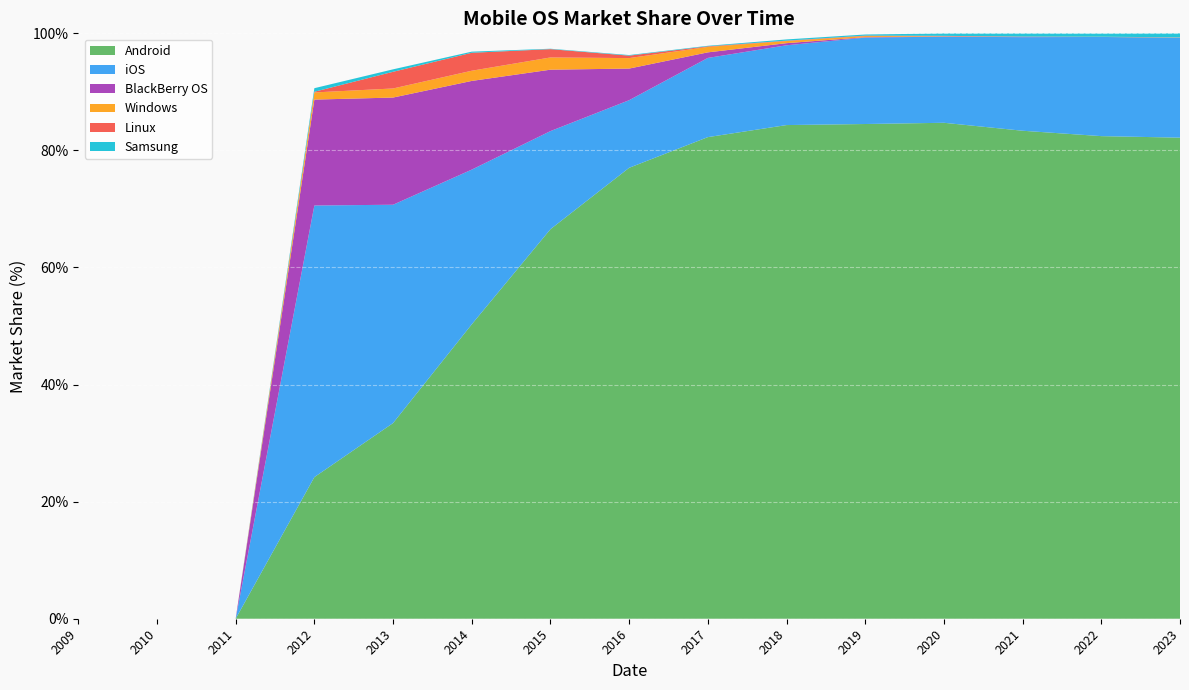

Reading left to right, what are all the values shown in this chart?

Android: 0.0	0.0	0.0	24.2	33.4	50.3	66.5	77.0	82.3	84.3	84.5	84.7	83.4	82.4	82.2
iOS: 0.0	0.0	0.0	46.4	37.3	26.4	16.8	11.6	13.5	13.6	14.8	14.7	16.0	16.9	17.1
BlackBerry OS: 0.0	0.0	0.0	18.1	18.3	15.2	10.5	5.4	0.9	0.4	0.1	0.0	0.1	0.0	0.0
Windows: 0.0	0.0	0.0	1.2	1.6	1.7	2.1	1.8	0.9	0.4	0.2	0.0	0.0	0.0	0.0
Linux: 0.0	0.0	0.0	0.1	2.9	3.1	1.4	0.4	0.1	0.1	0.1	0.1	0.0	0.0	0.0
Samsung: 0.0	0.0	0.0	0.6	0.4	0.2	0.1	0.1	0.1	0.2	0.2	0.4	0.5	0.6	0.7